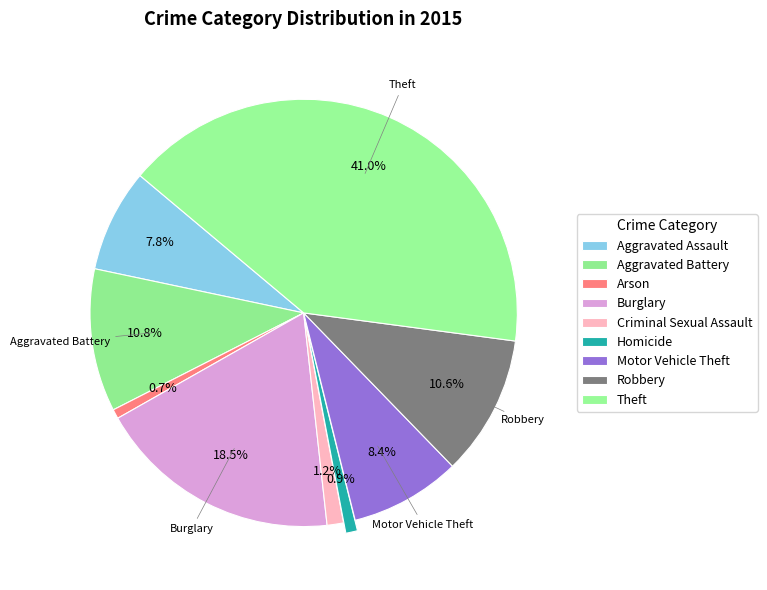

To the nearest percent, what portion does Robbery represent?

11%